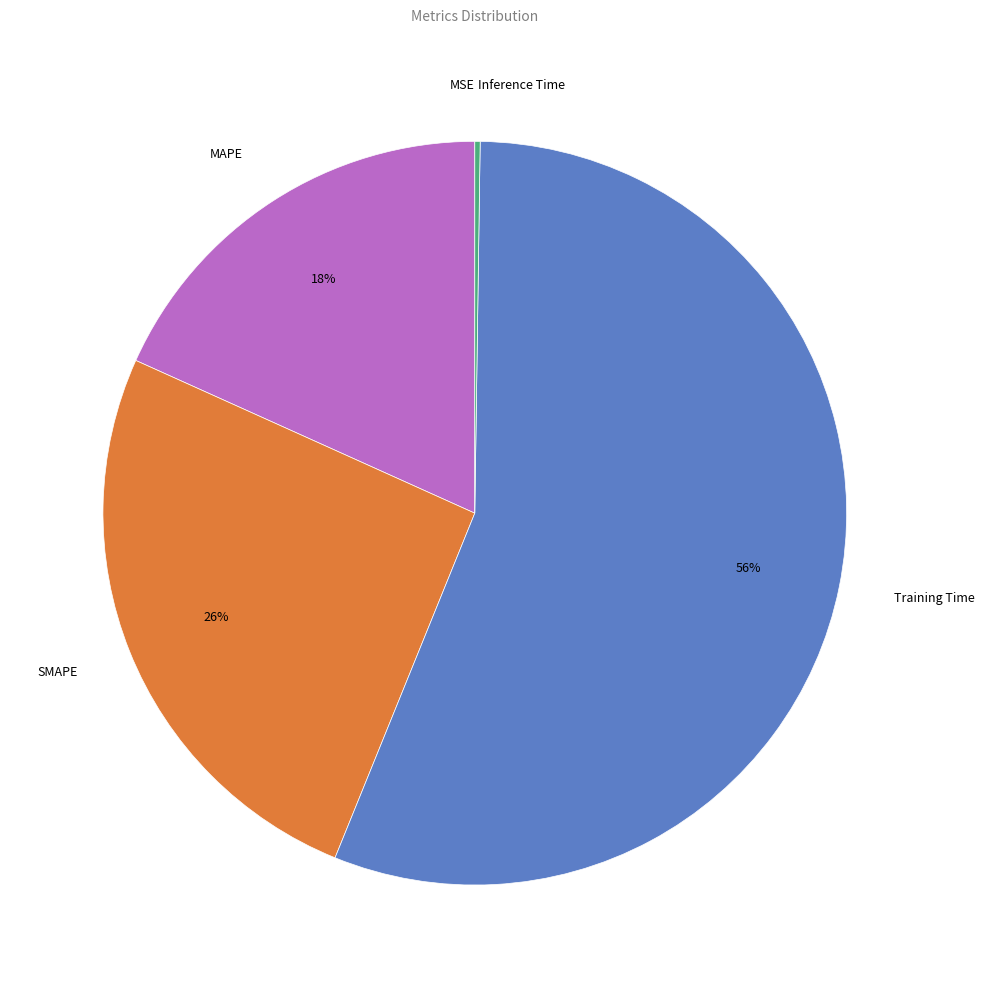

To the nearest percent, what percentage of the pie is Training Time?

56%